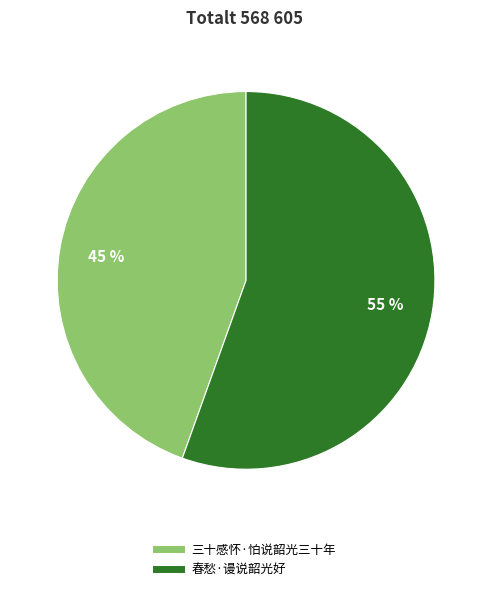

Do 春愁·谩说韶光好 and 三十感怀·怕说韶光三十年 together represent more than half of the pie?

Yes